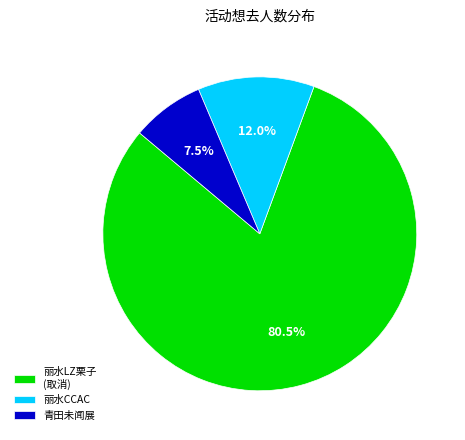

Combined, what portion of the pie is 丽水CCAC and 丽水LZ栗子 (取消)?

92.5%